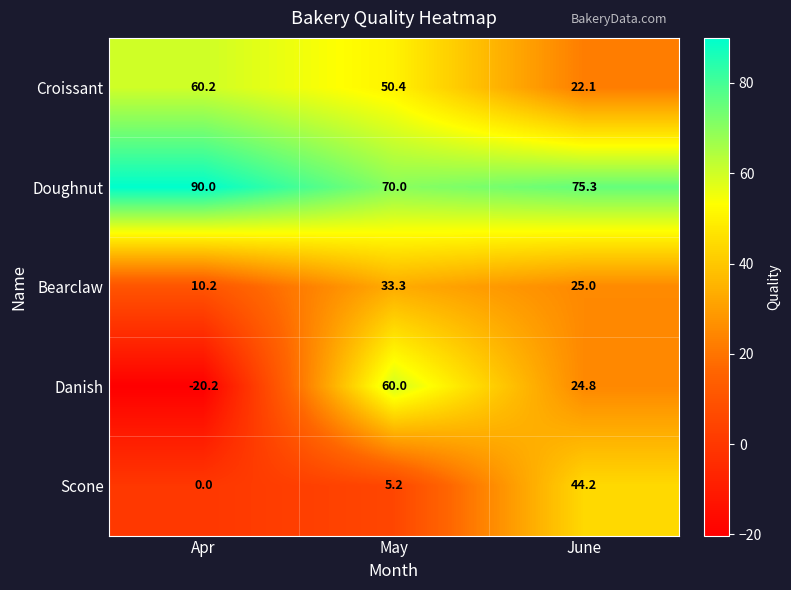

Which series has the largest range (max minus min)?

Danish